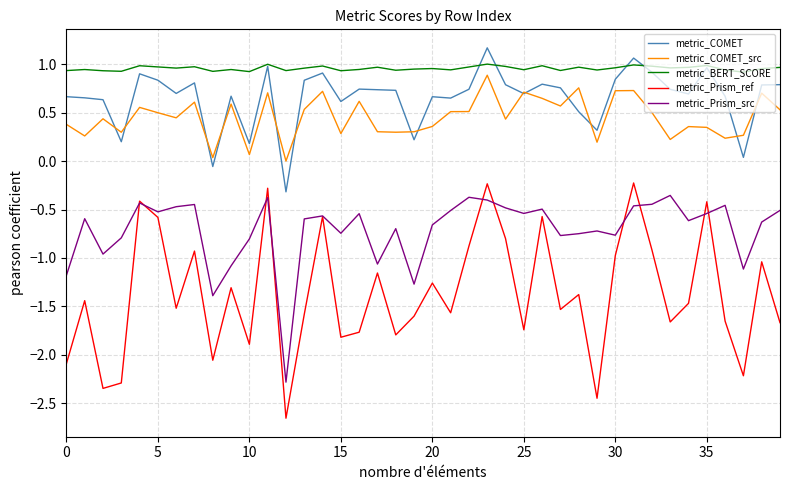

What is the maximum value shown in the chart?

1.2